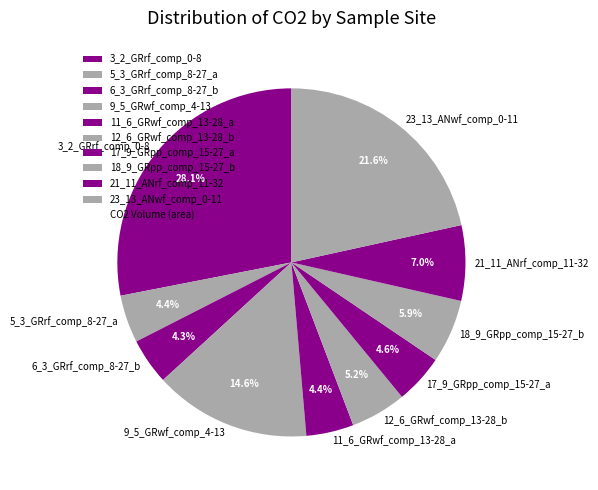

What is the largest slice in the pie chart?

3_2_GRrf_comp_0-8